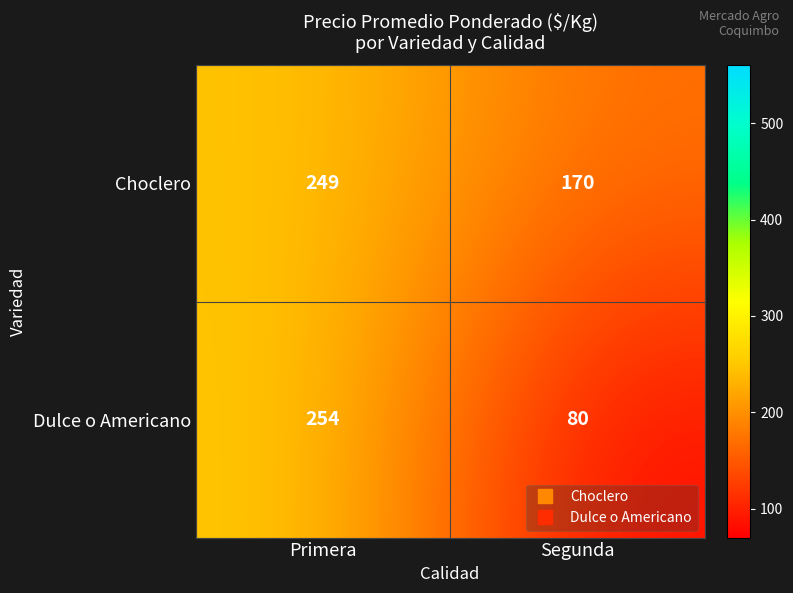

What is the sum of all Dulce o Americano values?

334